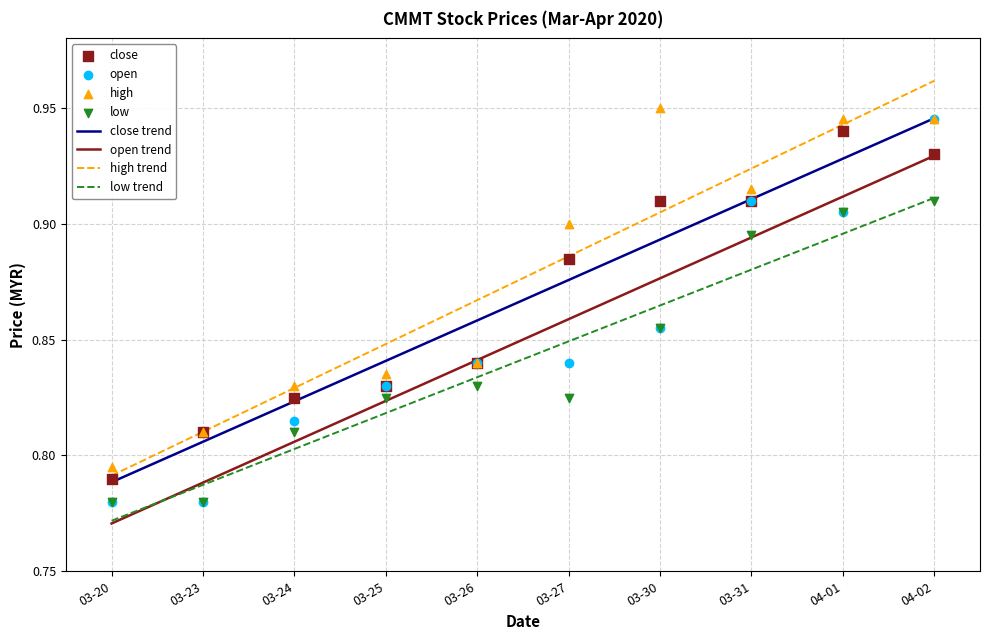

Which series reaches the maximum Y coordinate?

high